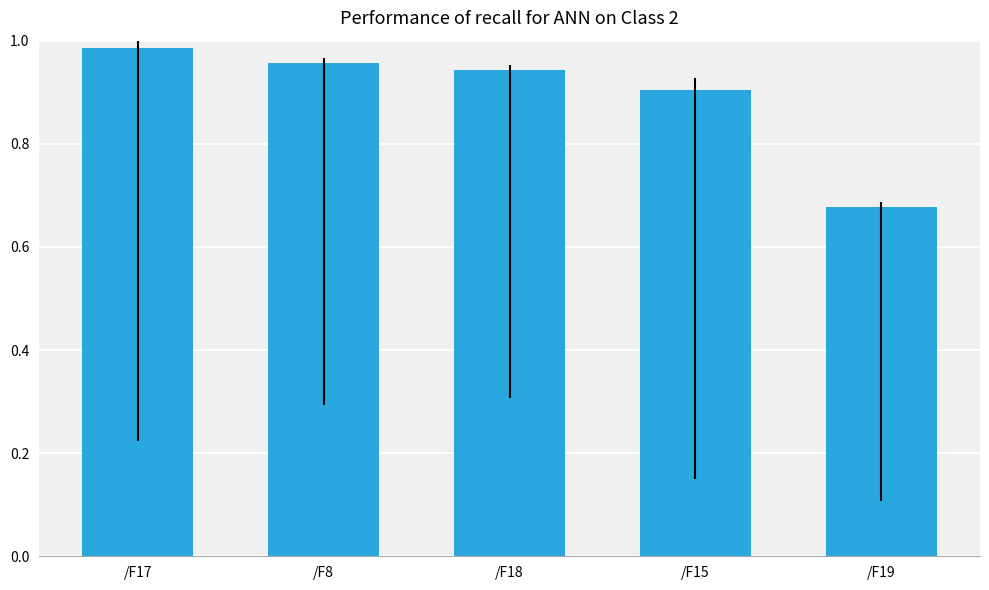

Which category has the lowest value across all series?

/F19